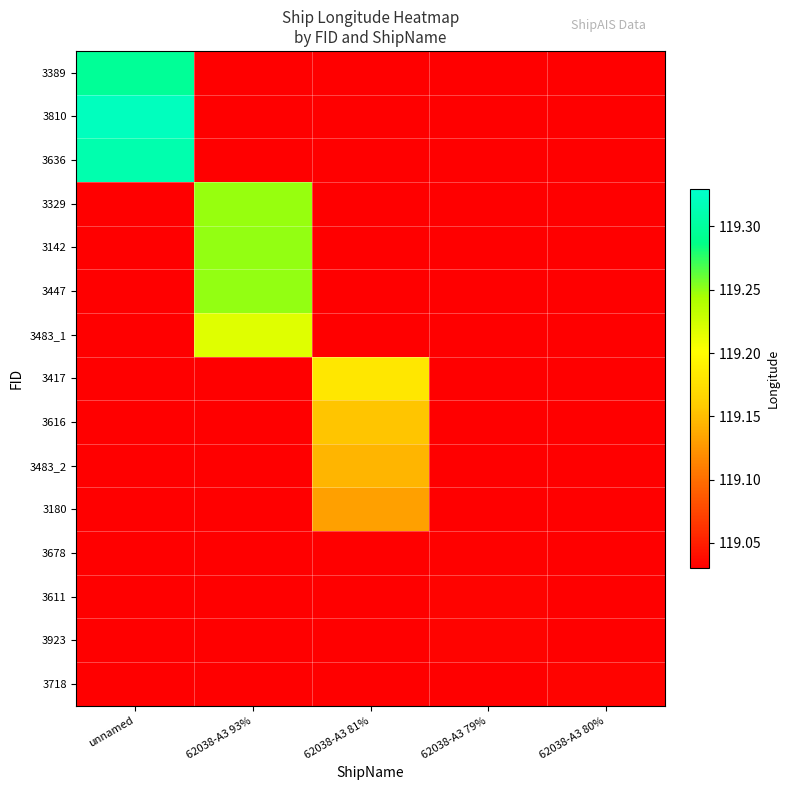

Rank the series at 62038-A3 79% from lowest to highest value.

3389, 3810, 3636, 3329, 3142, 3447, 3483_1, 3417, 3616, 3483_2, 3180, 3718, 3678, 3611, 3923